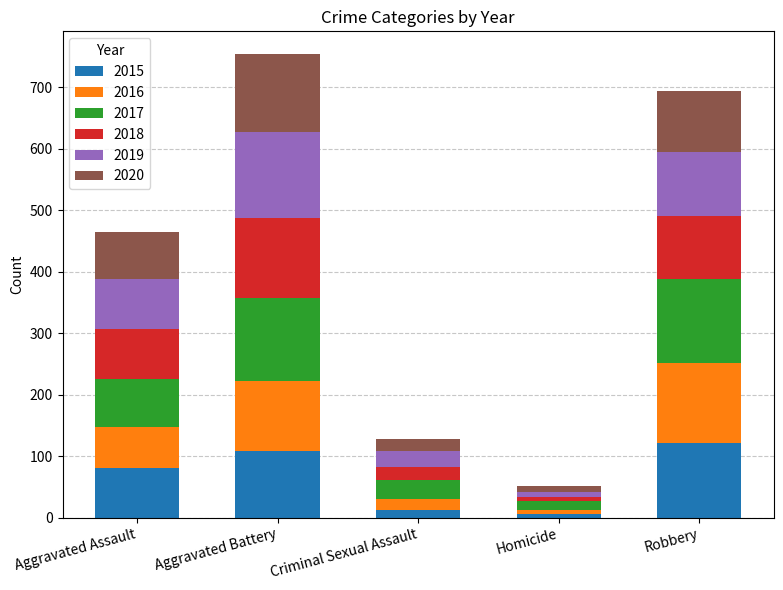

What is the maximum value for 2015?

122